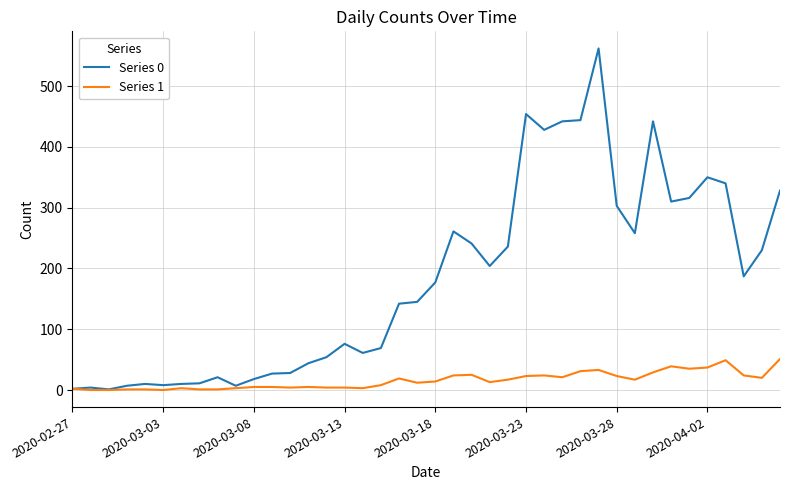

Which series has the largest total across all categories?

Series 0